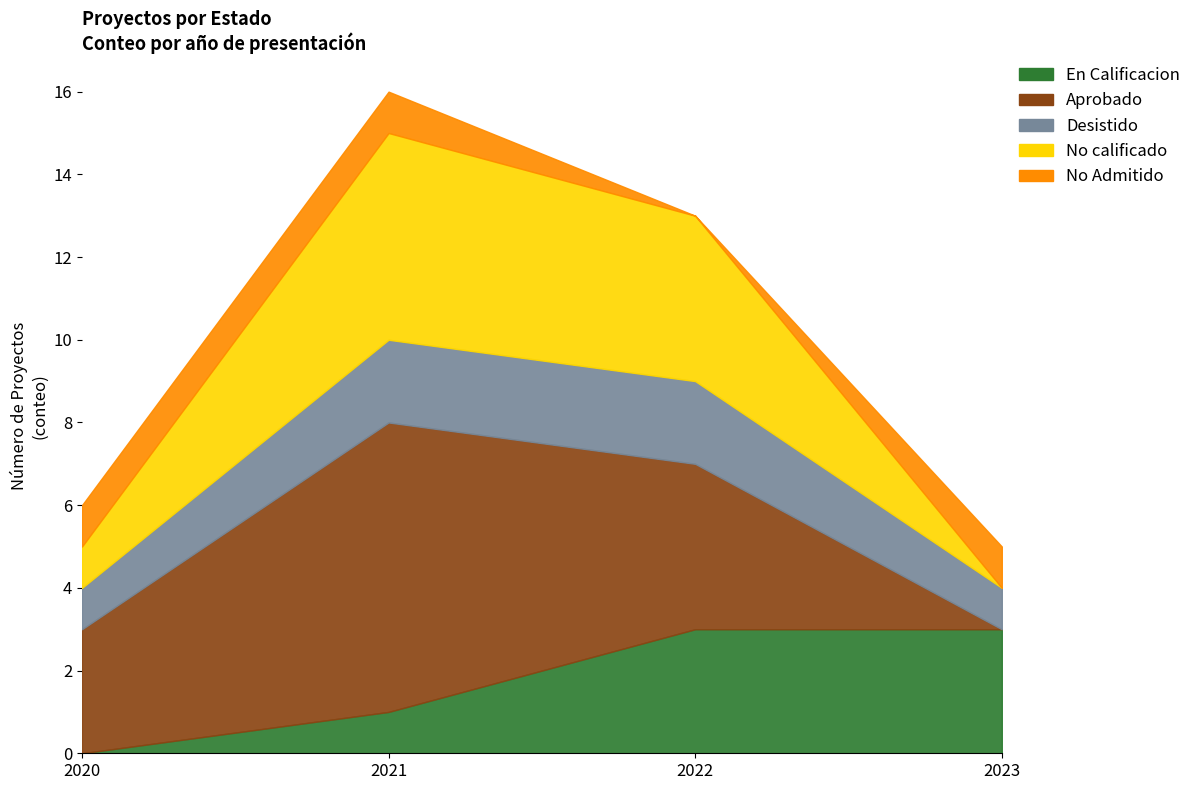

Does the chart have visible grid lines?

No